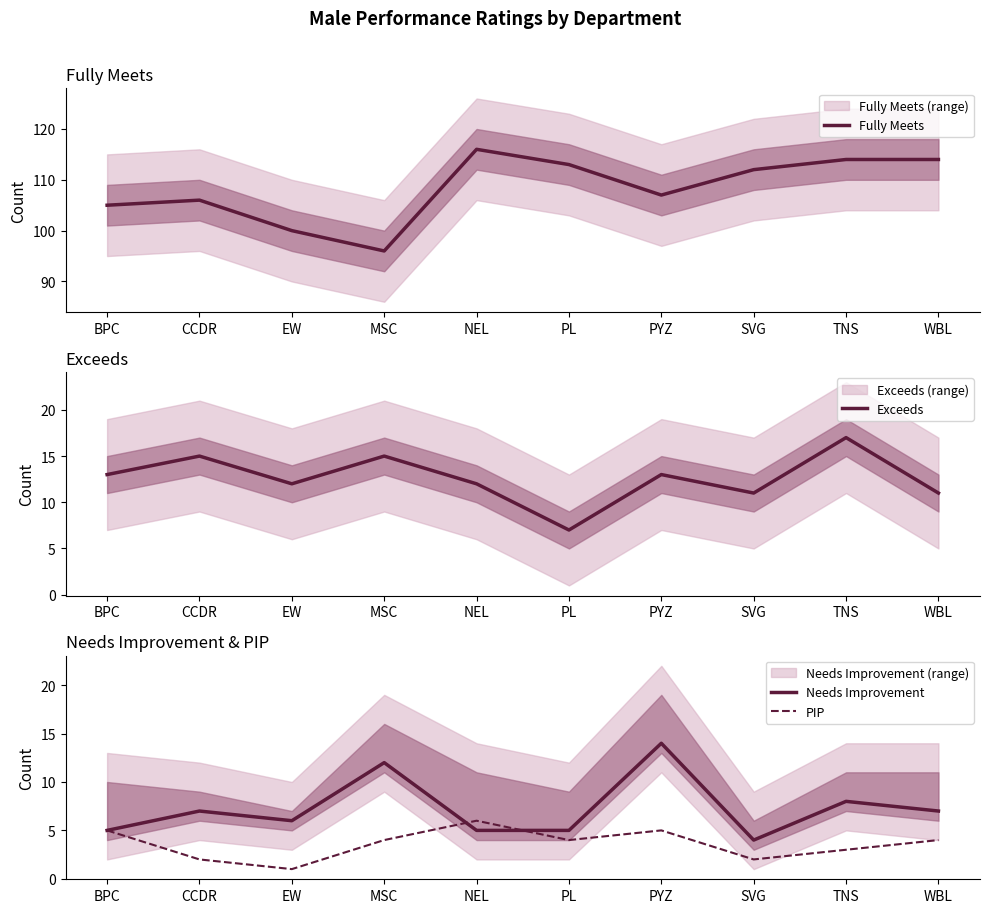

Which series changed the most between MSC and TNS?

Fully Meets